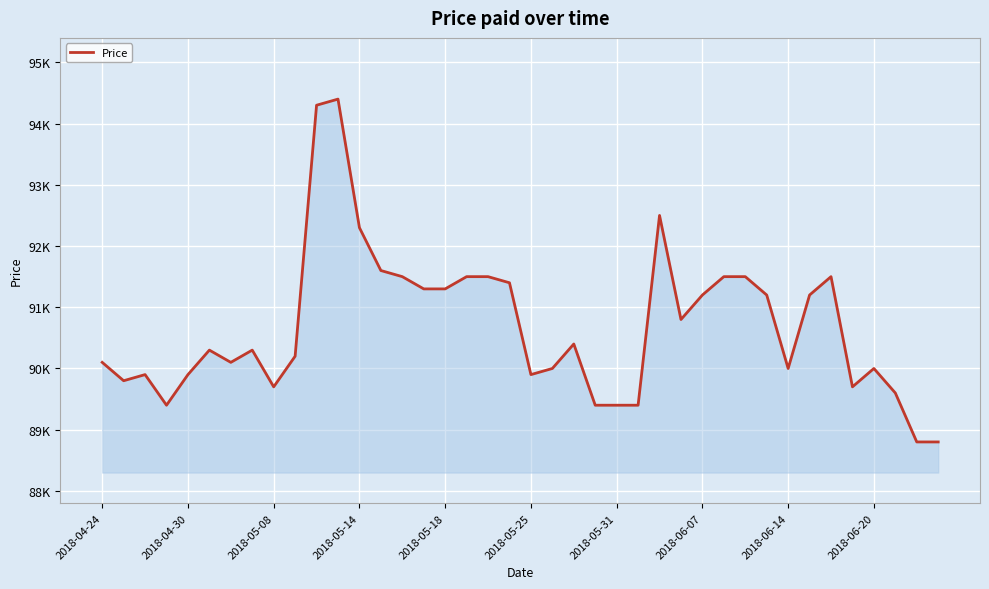

What is the sum of all values?

3627600